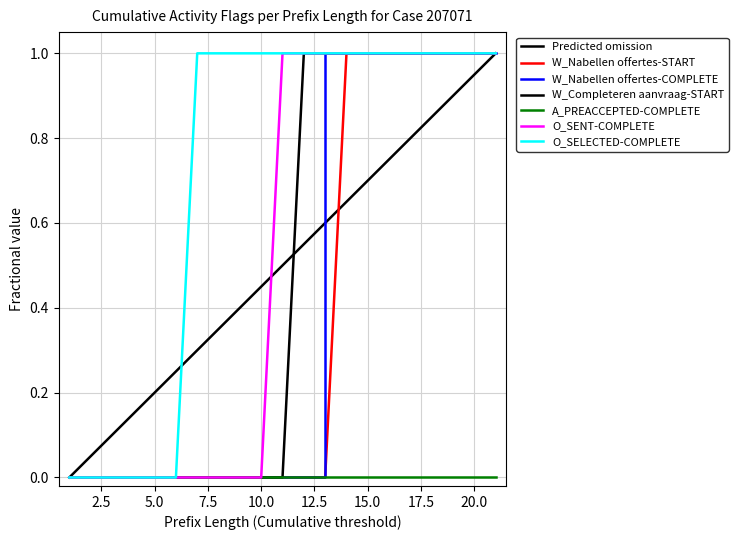

Does the chart display data point markers on the line(s)?

No